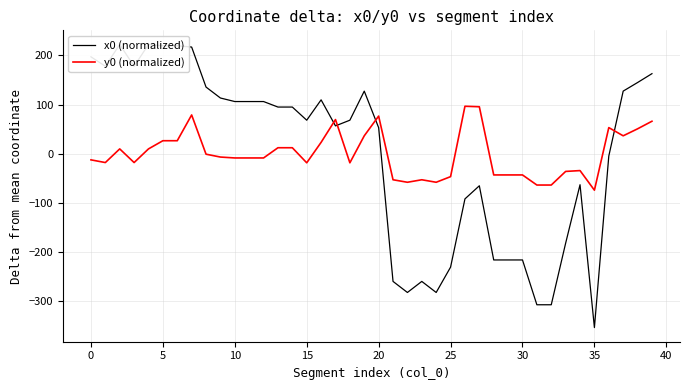

The value of y0 (normalized) at 20 is 30.1. True or false?

False